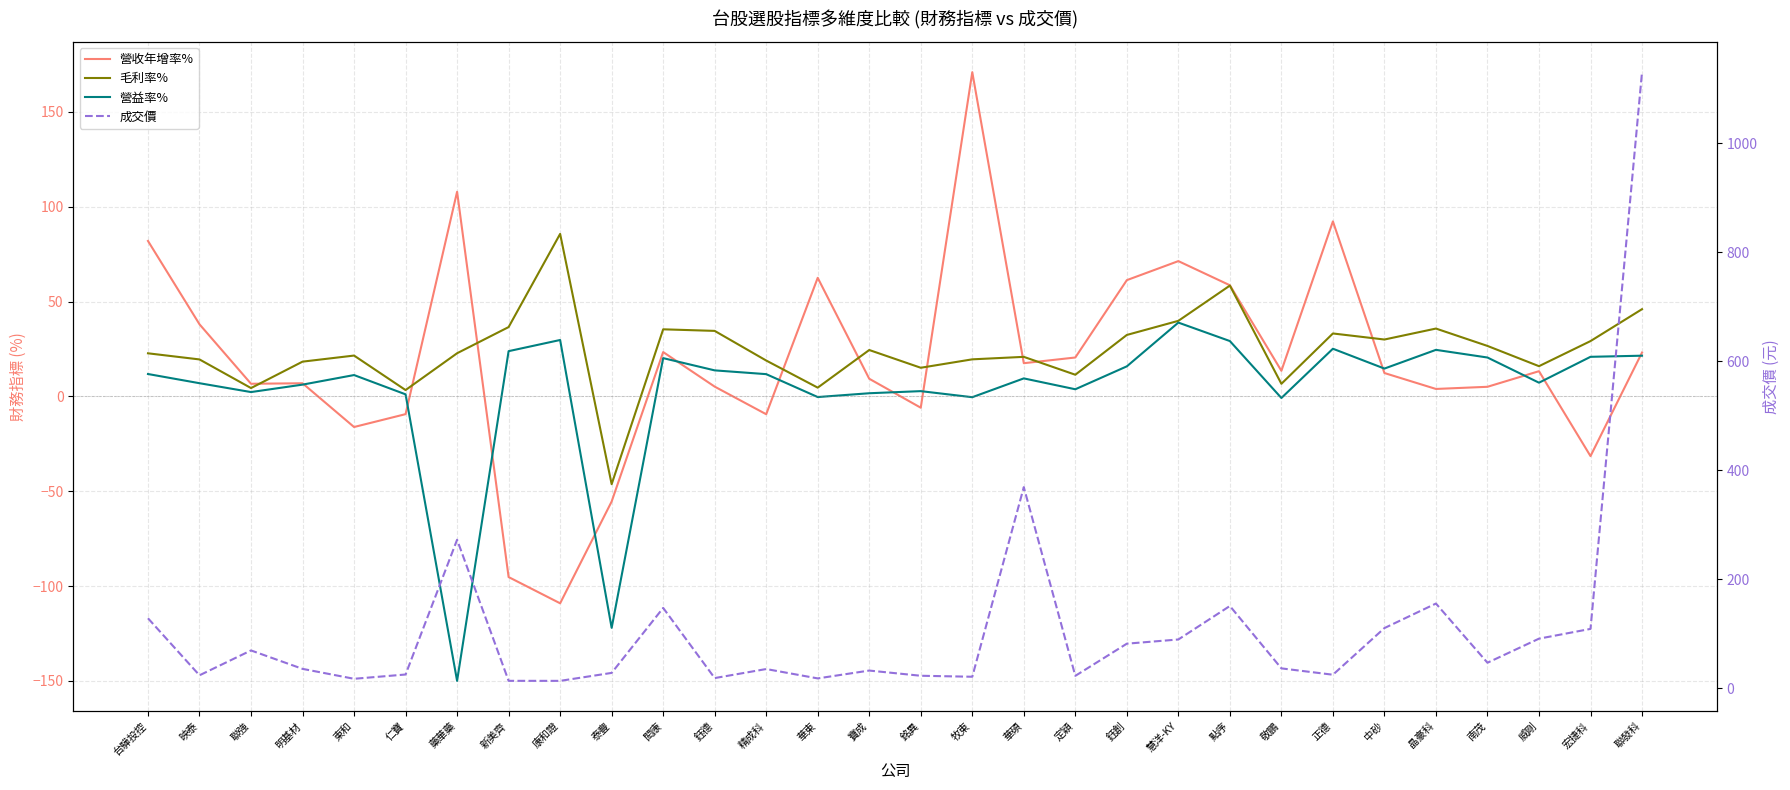

Which series has the largest total across all categories?

成交價